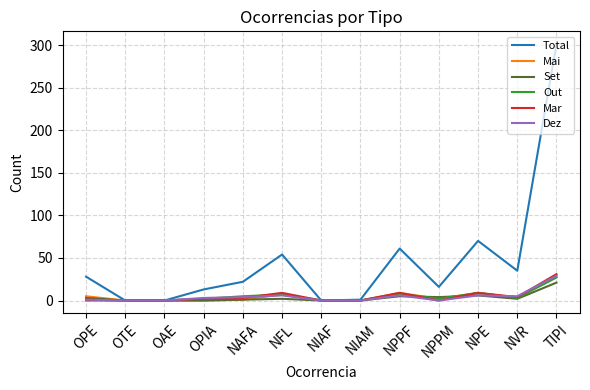

Which category has the highest value across all series?

TIPI